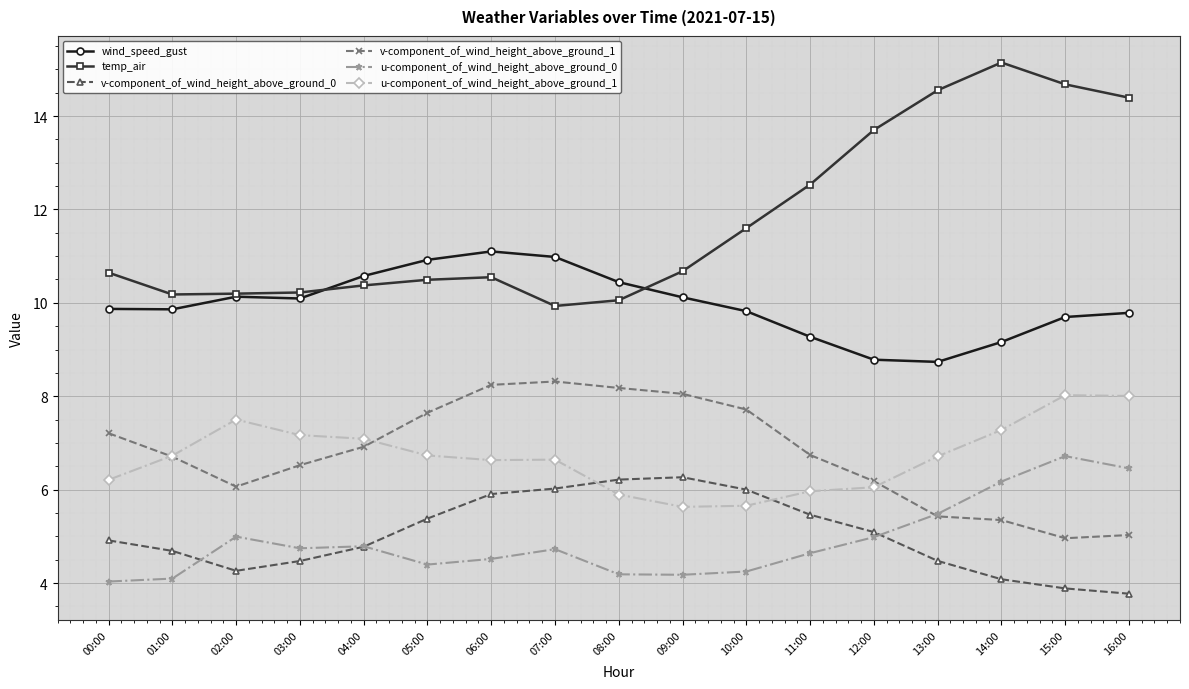

In v-component_of_wind_height_above_ground_1, how many points are higher than both neighbors (excluding endpoints)?

1